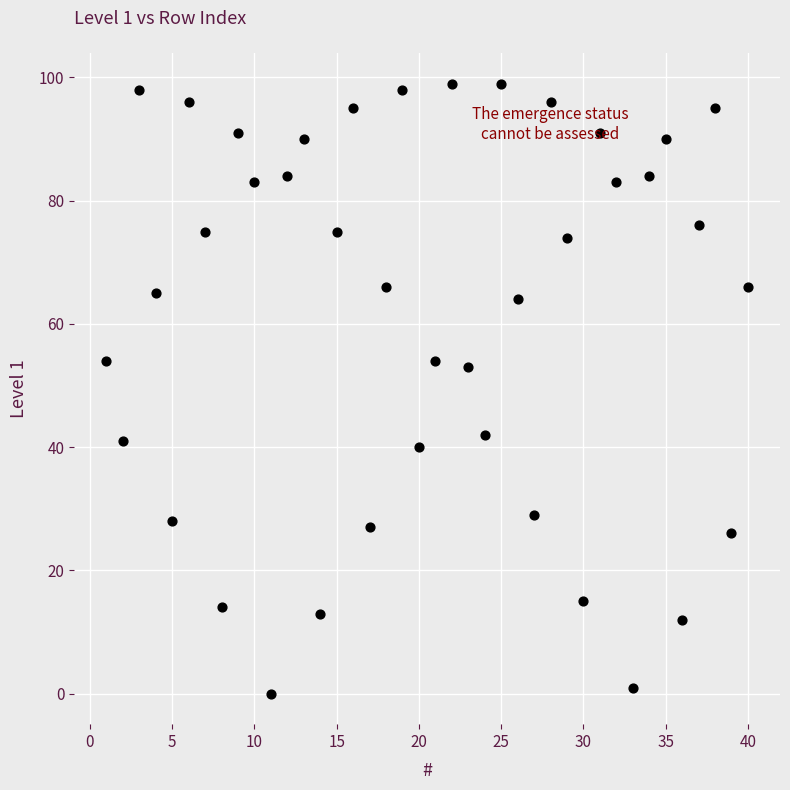

What is the range of X values (max minus min)?

39